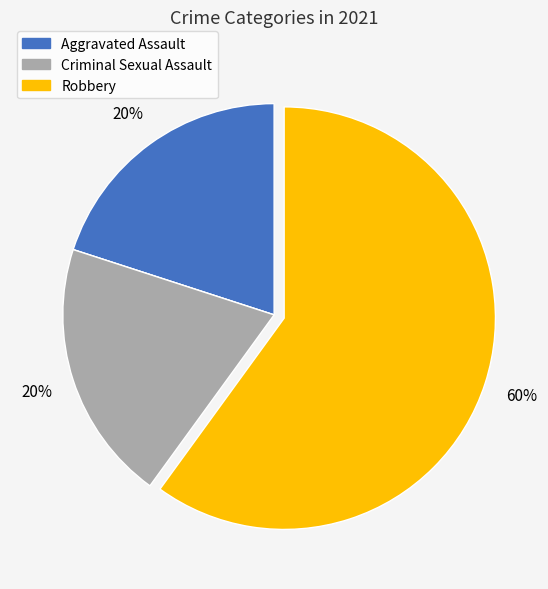

To the nearest percent, what is the difference between the largest and smallest slice percentages?

60%